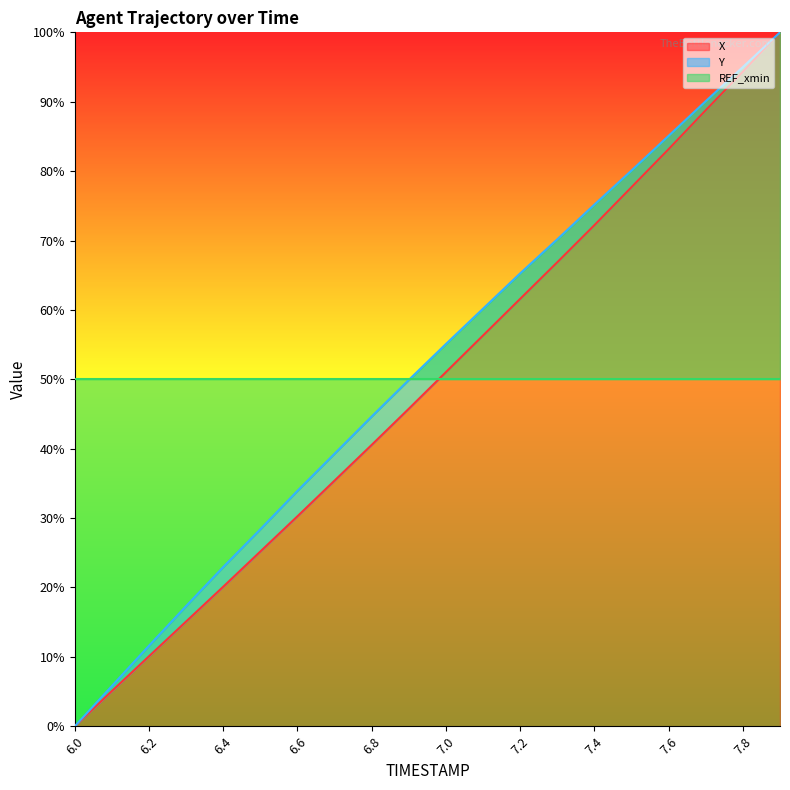

Between 7.5 and 6.8, which is larger?

7.5